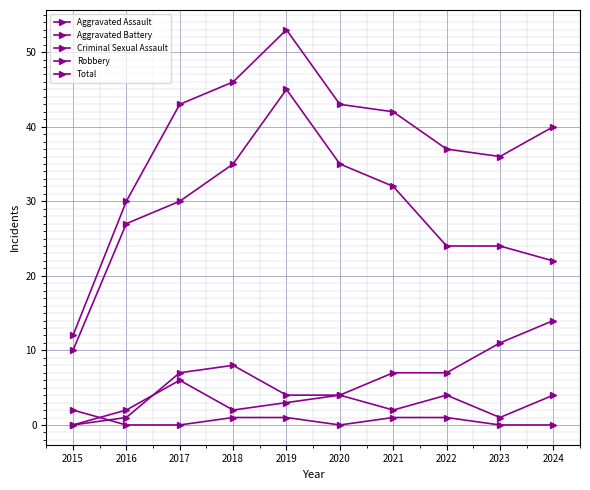

The Total series shows 23 at 2022. True or false?

False